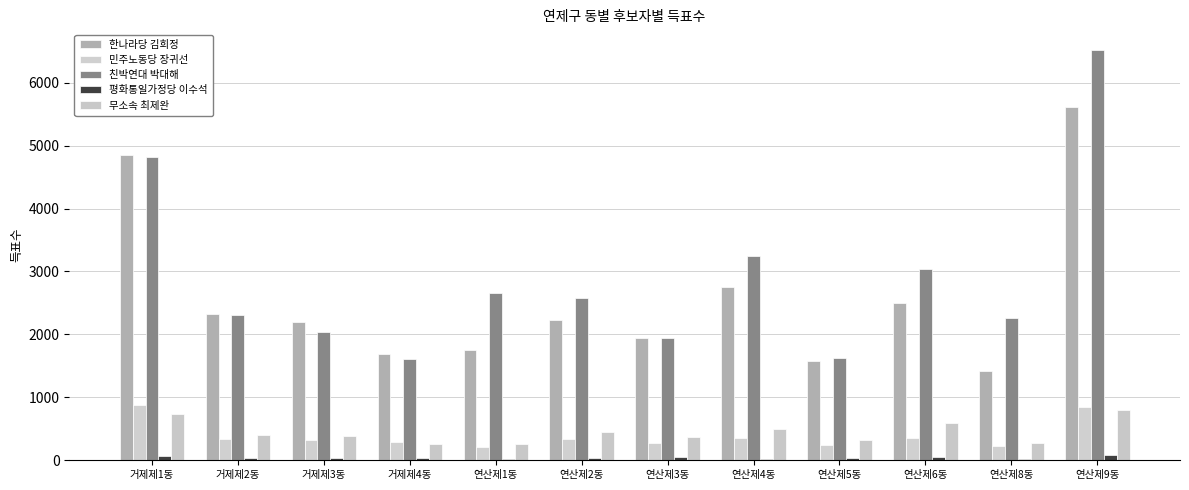

How many categories are shown in the chart?

12